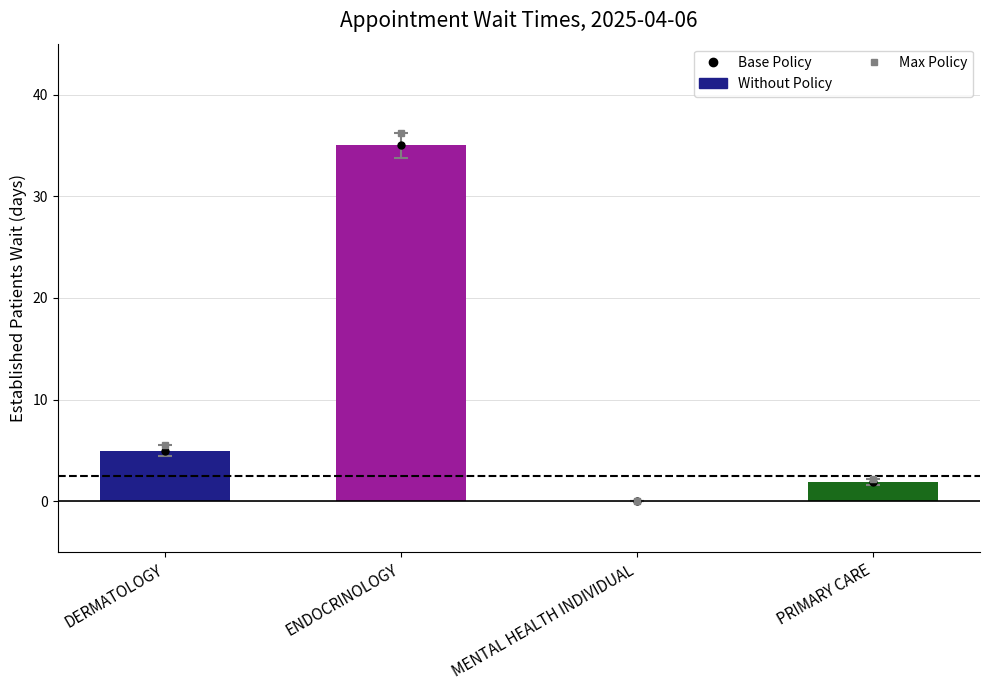

What is the ratio of the value at DERMATOLOGY to the value at PRIMARY CARE?

2.6